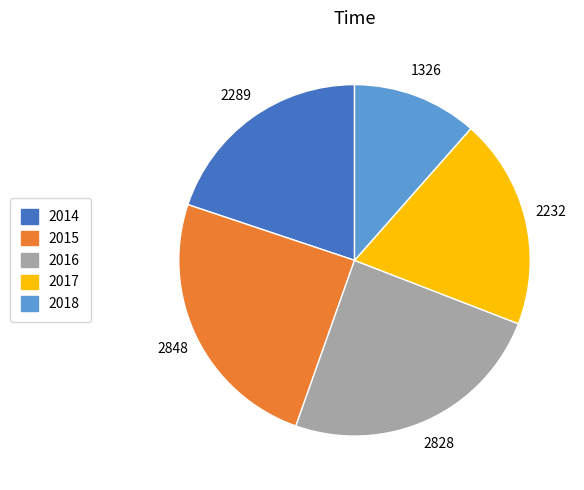

Which category has the smallest portion of the pie?

2018